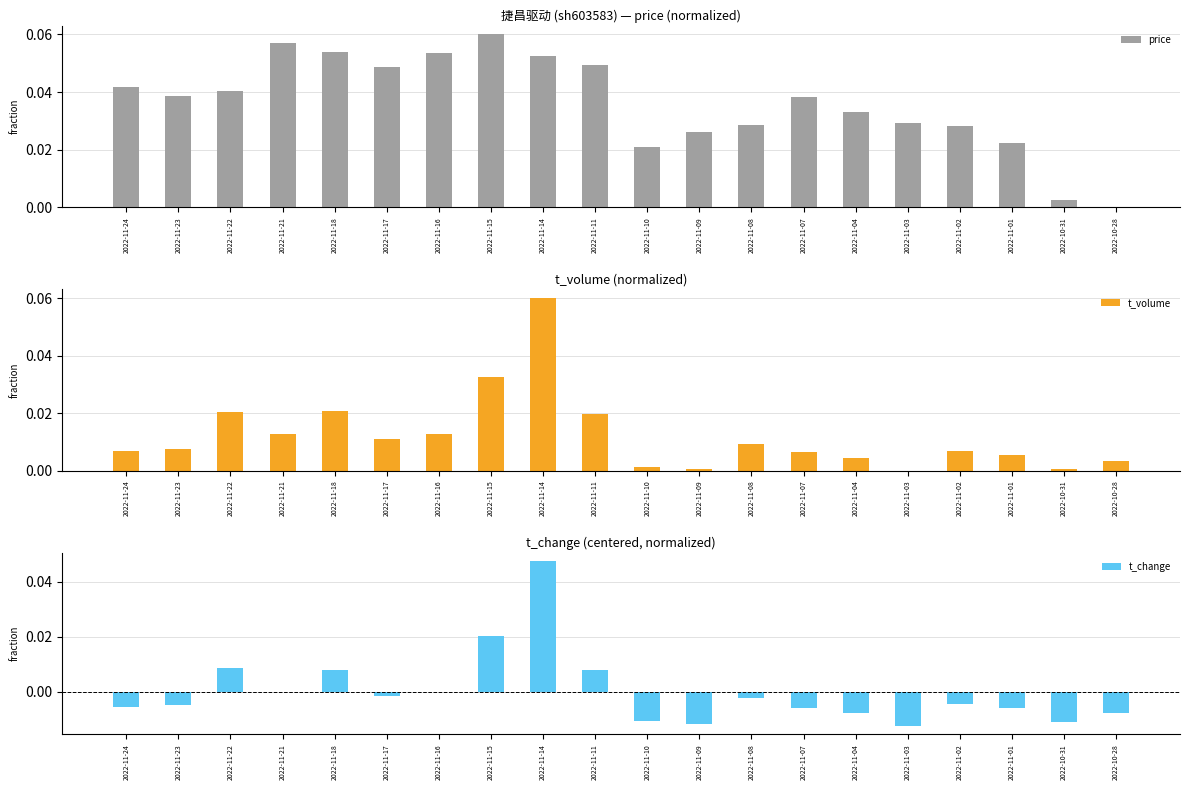

What are all the series names shown in the legend?

price, t_volume, t_change